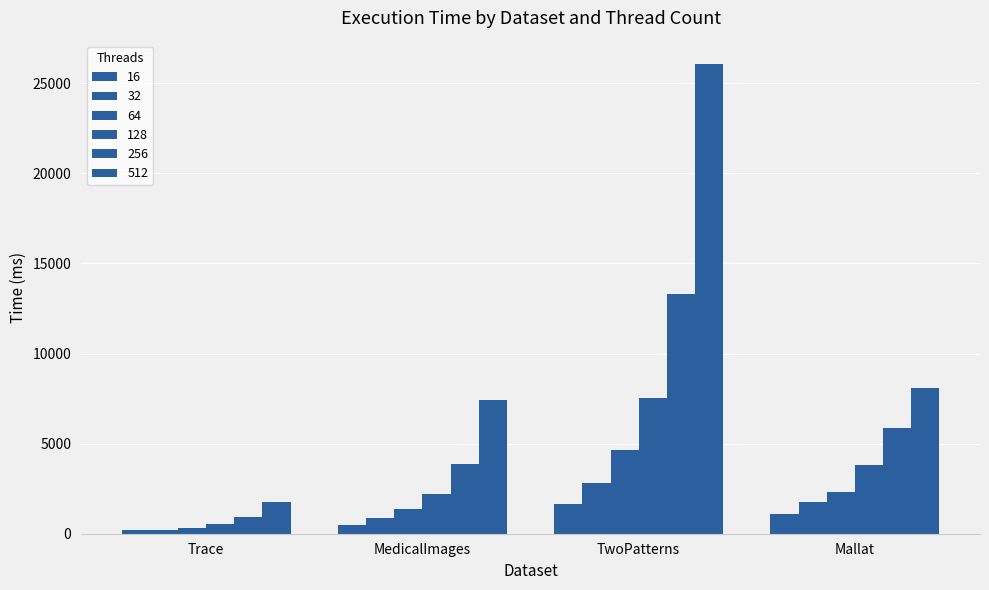

Reading right to left, what are all the values shown in this chart?

16: Mallat=1105.9	TwoPatterns=1643.9	MedicalImages=500.0	Trace=196.0
32: Mallat=1774.3	TwoPatterns=2807.5	MedicalImages=847.8	Trace=217.4
64: Mallat=2343.3	TwoPatterns=4622.2	MedicalImages=1374.7	Trace=333.9
128: Mallat=3798.7	TwoPatterns=7537.5	MedicalImages=2189.9	Trace=535.6
256: Mallat=5852.4	TwoPatterns=13299.0	MedicalImages=3845.4	Trace=905.2
512: Mallat=8114.7	TwoPatterns=26065.1	MedicalImages=7407.5	Trace=1788.3